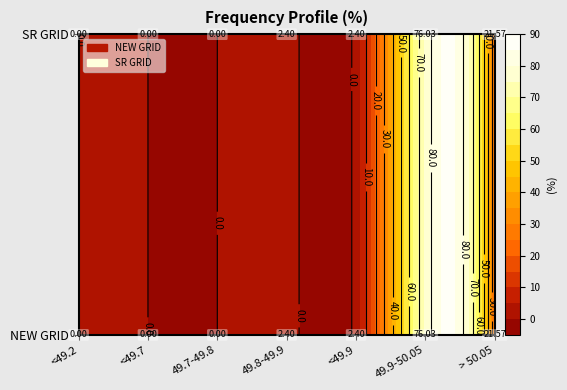

Rank the series by their maximum value, from lowest to highest.

NEW GRID, SR GRID